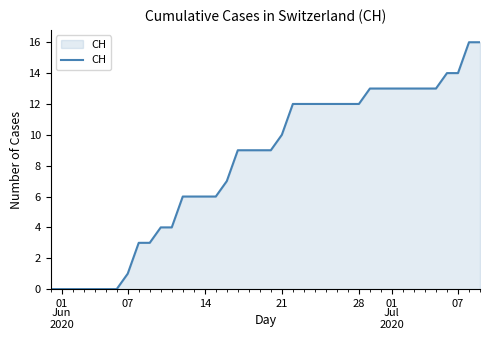

What is the sum of all values?

327